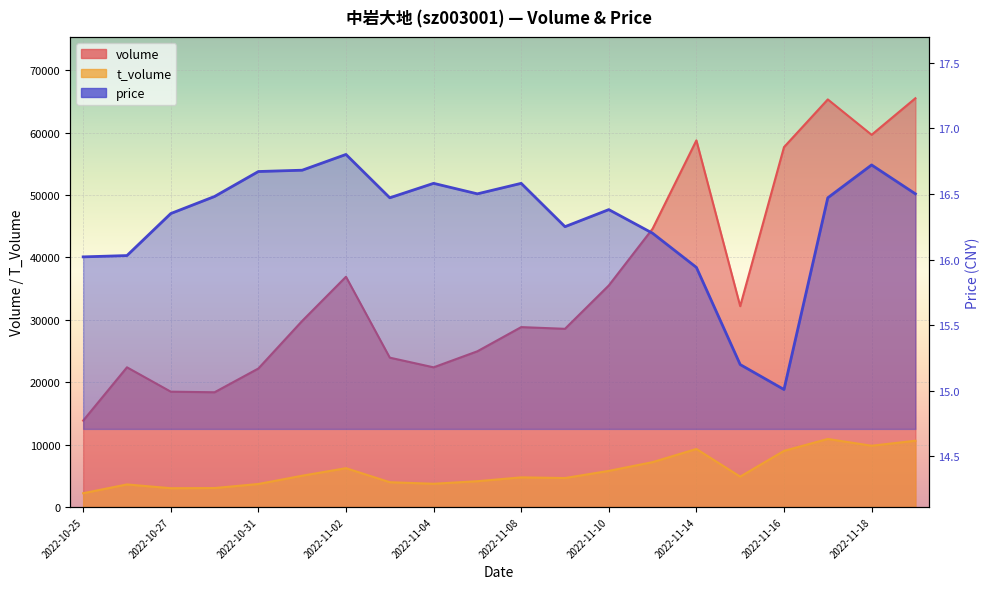

Reading left to right, transcribe all the data shown in this chart.

volume: 2022-10-25=13846.0	2022-10-26=22384.0	2022-10-27=18479.0	2022-10-28=18387.0	2022-10-31=22194.0	2022-11-01=29819.0	2022-11-02=36891.0	2022-11-03=23931.0	2022-11-04=22380.0	2022-11-07=24952.0	2022-11-08=28825.0	2022-11-09=28552.0	2022-11-10=35498.0	2022-11-11=44583.0	2022-11-14=58740.0	2022-11-15=32179.0	2022-11-16=57660.0	2022-11-17=65301.0	2022-11-18=59634.0	2022-11-21=65490.0
t_volume: 2022-10-25=2214.0	2022-10-26=3619.0	2022-10-27=3015.0	2022-10-28=3043.0	2022-10-31=3692.0	2022-11-01=5016.0	2022-11-02=6226.0	2022-11-03=3975.0	2022-11-04=3727.0	2022-11-07=4138.0	2022-11-08=4751.0	2022-11-09=4643.0	2022-11-10=5791.0	2022-11-11=7192.0	2022-11-14=9301.0	2022-11-15=4868.0	2022-11-16=8996.0	2022-11-17=10906.0	2022-11-18=9819.0	2022-11-21=10621.0
price: 2022-10-25=16.0	2022-10-26=16.0	2022-10-27=16.4	2022-10-28=16.5	2022-10-31=16.7	2022-11-01=16.7	2022-11-02=16.8	2022-11-03=16.5	2022-11-04=16.6	2022-11-07=16.5	2022-11-08=16.6	2022-11-09=16.2	2022-11-10=16.4	2022-11-11=16.2	2022-11-14=15.9	2022-11-15=15.2	2022-11-16=15.0	2022-11-17=16.5	2022-11-18=16.7	2022-11-21=16.5